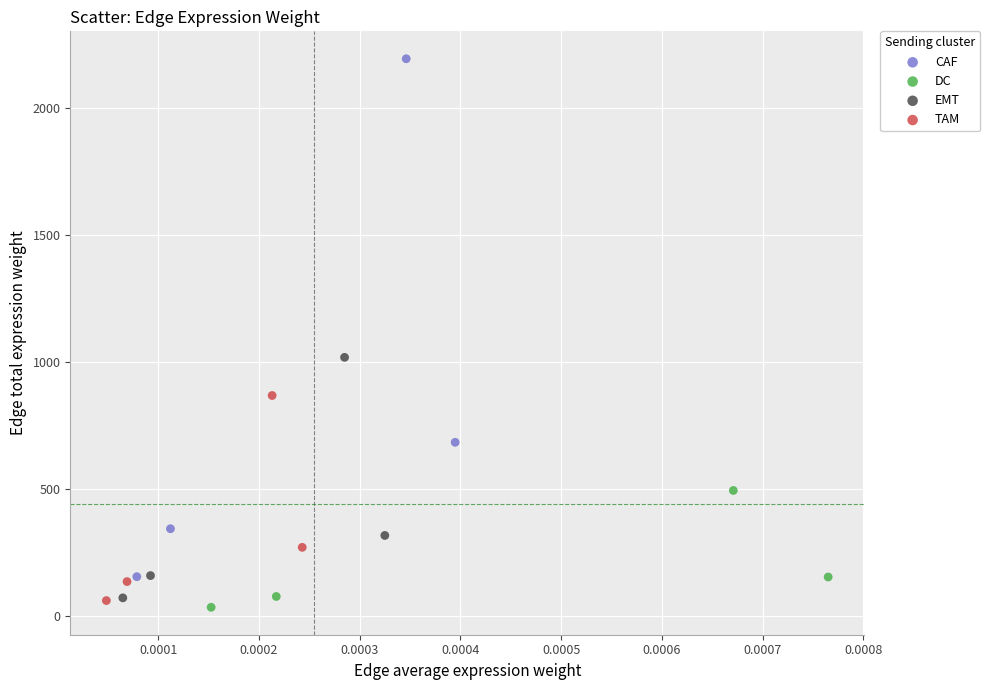

Which series has the widest spread of Y values?

CAF